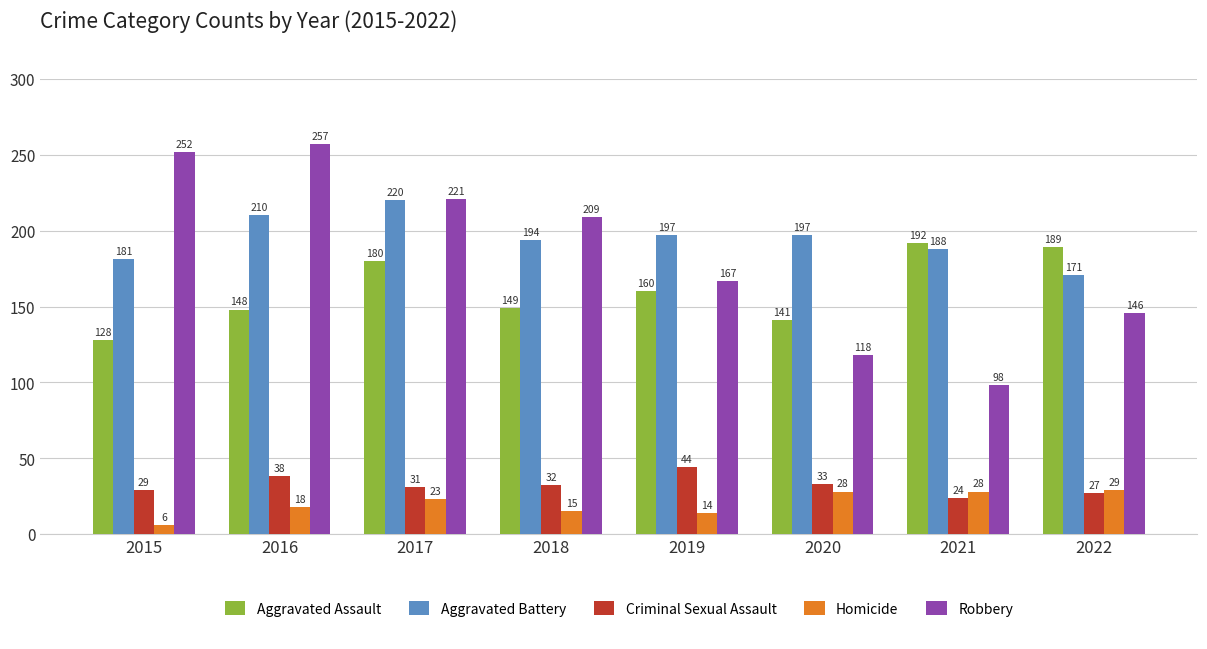

Rank the series by their maximum value, from lowest to highest.

Homicide, Criminal Sexual Assault, Aggravated Assault, Aggravated Battery, Robbery